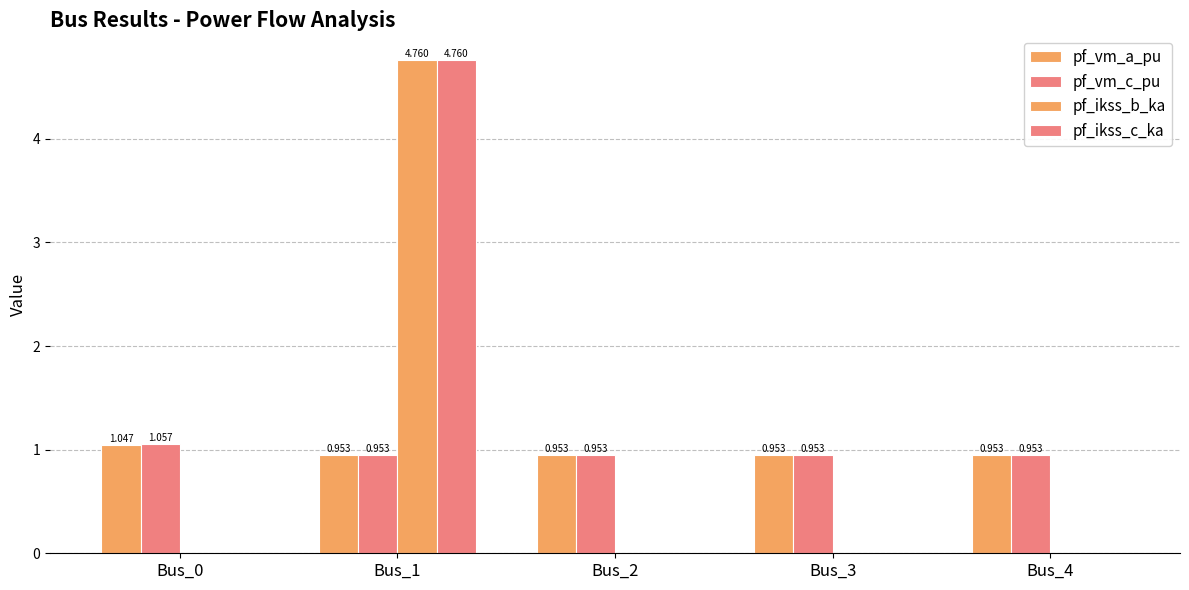

At how many categories does at least one series exceed 3?

1